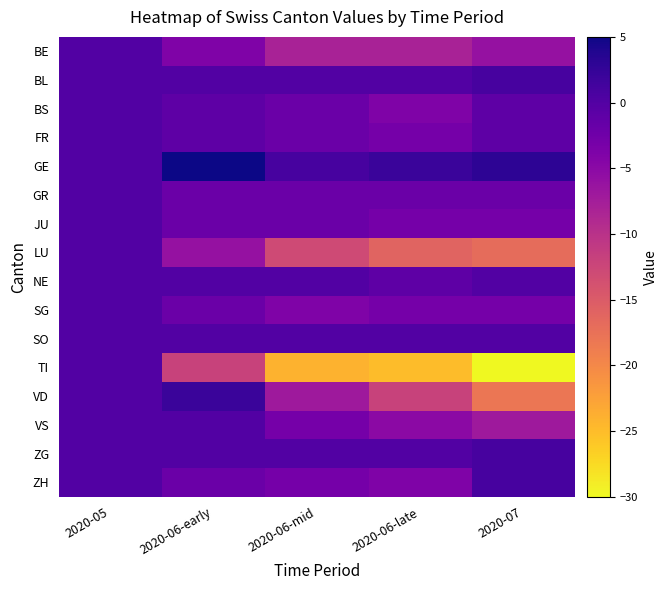

Rank the series by their maximum value, from highest to lowest.

GE, VD, BL, ZG, ZH, BE, BS, FR, GR, JU, LU, NE, SG, SO, TI, VS